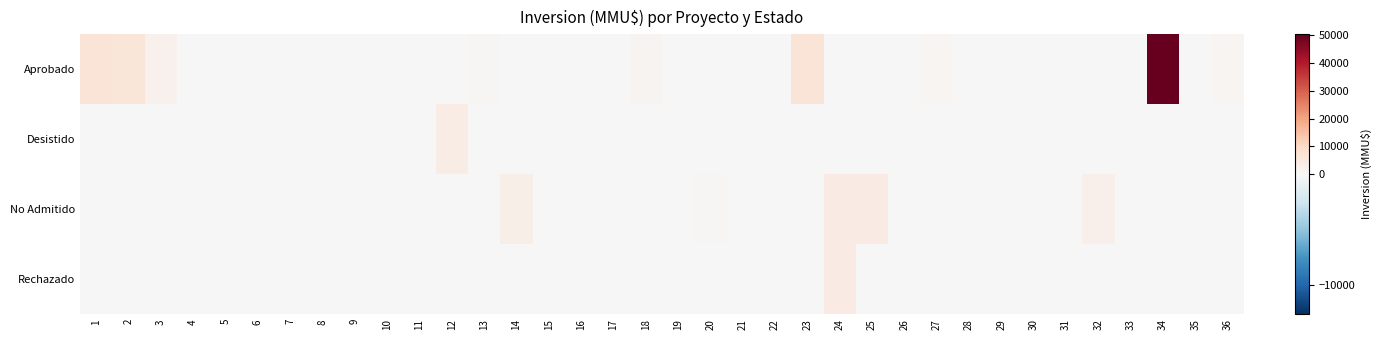

At which category is the sum across all series the highest?

34